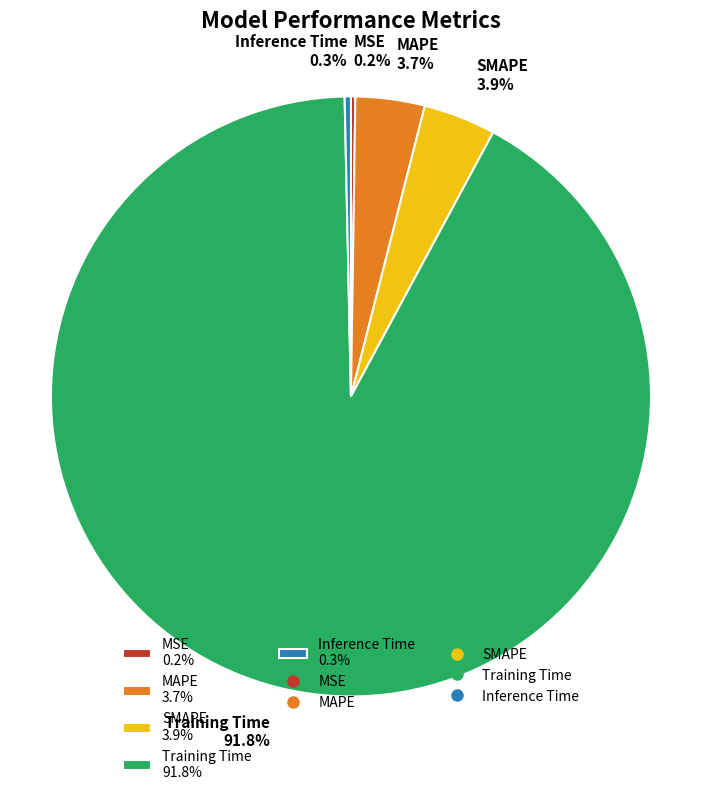

Between SMAPE 3.9% and Training Time 91.8%, which is larger?

Training Time 91.8%